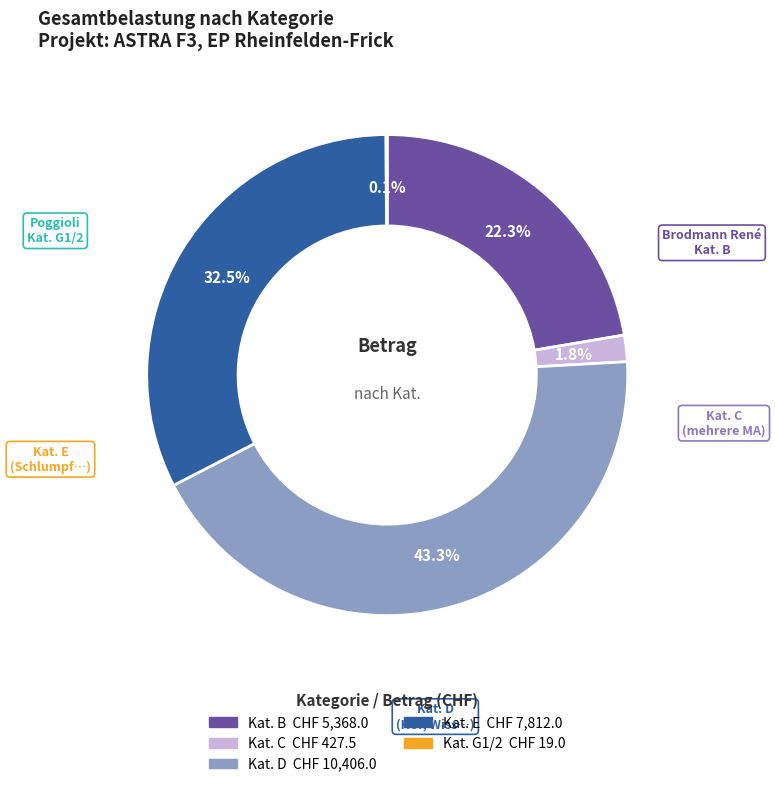

Is there any slice that represents more than half of the pie?

No